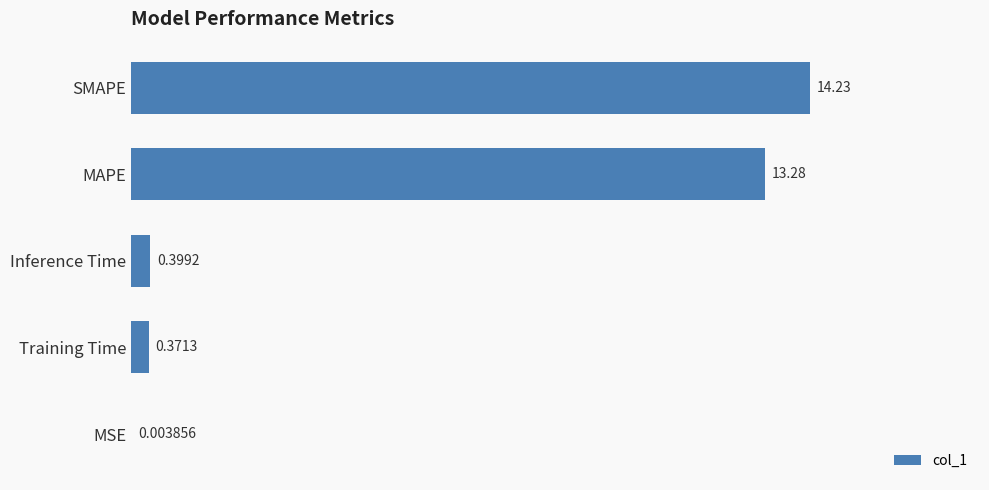

At which category does the chart reach its peak across all series?

SMAPE